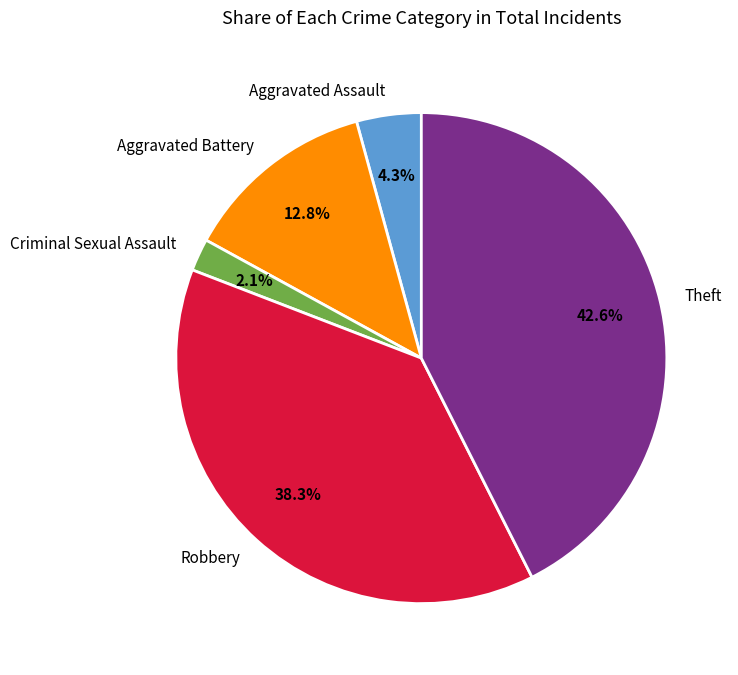

Is there any slice that represents more than half of the pie?

No